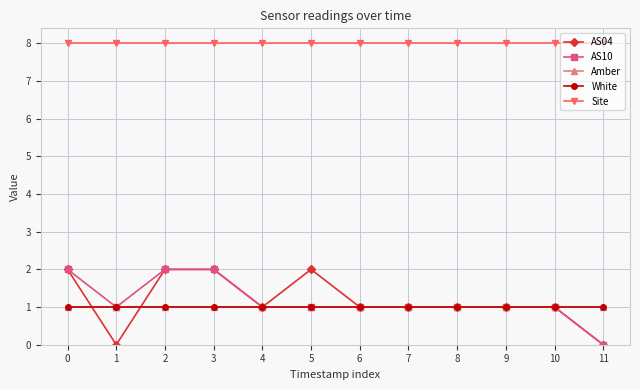

True or false: AS10 and White intersect in this chart.

False